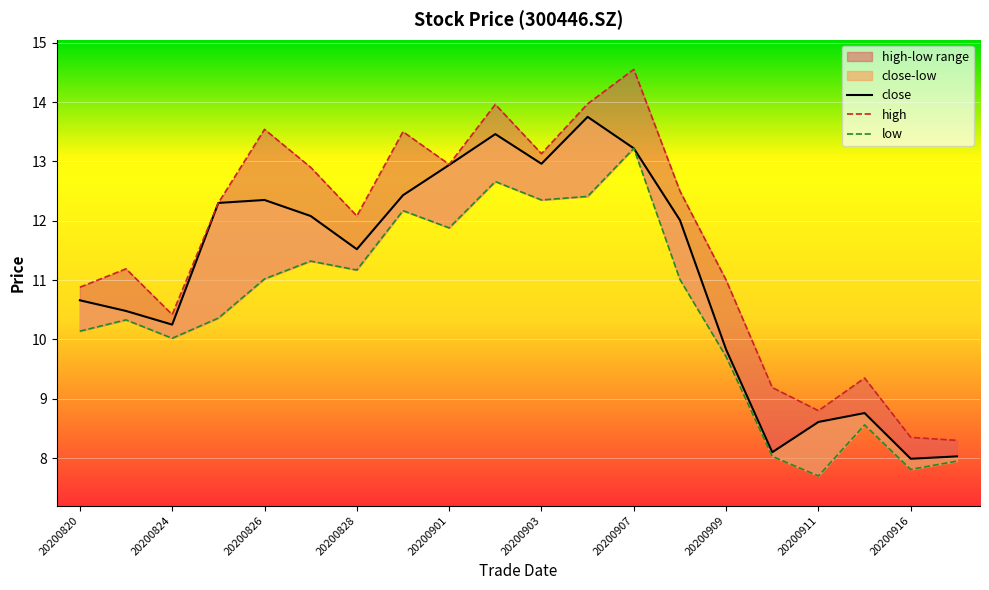

True or false: close has more than 2 interior local peaks.

True